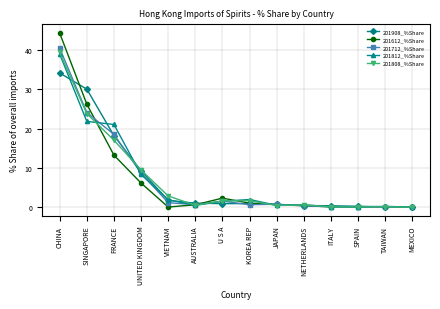

True or false: 201808_%Share has more than 0 interior local peaks.

True